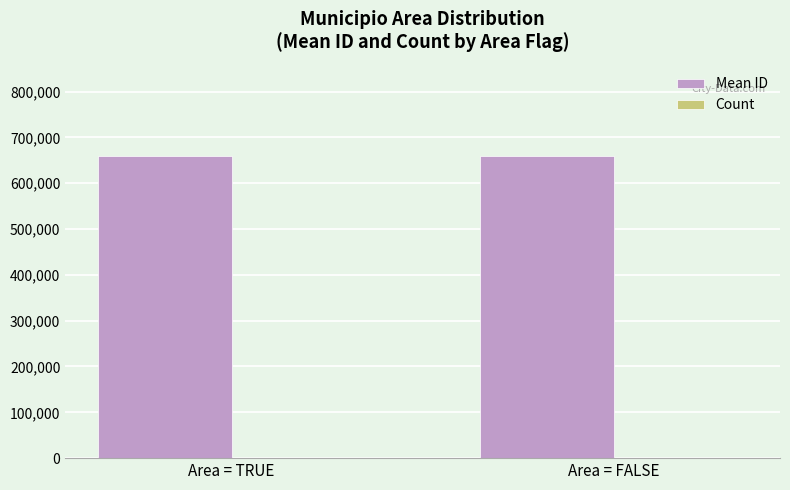

Which series has the largest total across all categories?

Mean ID